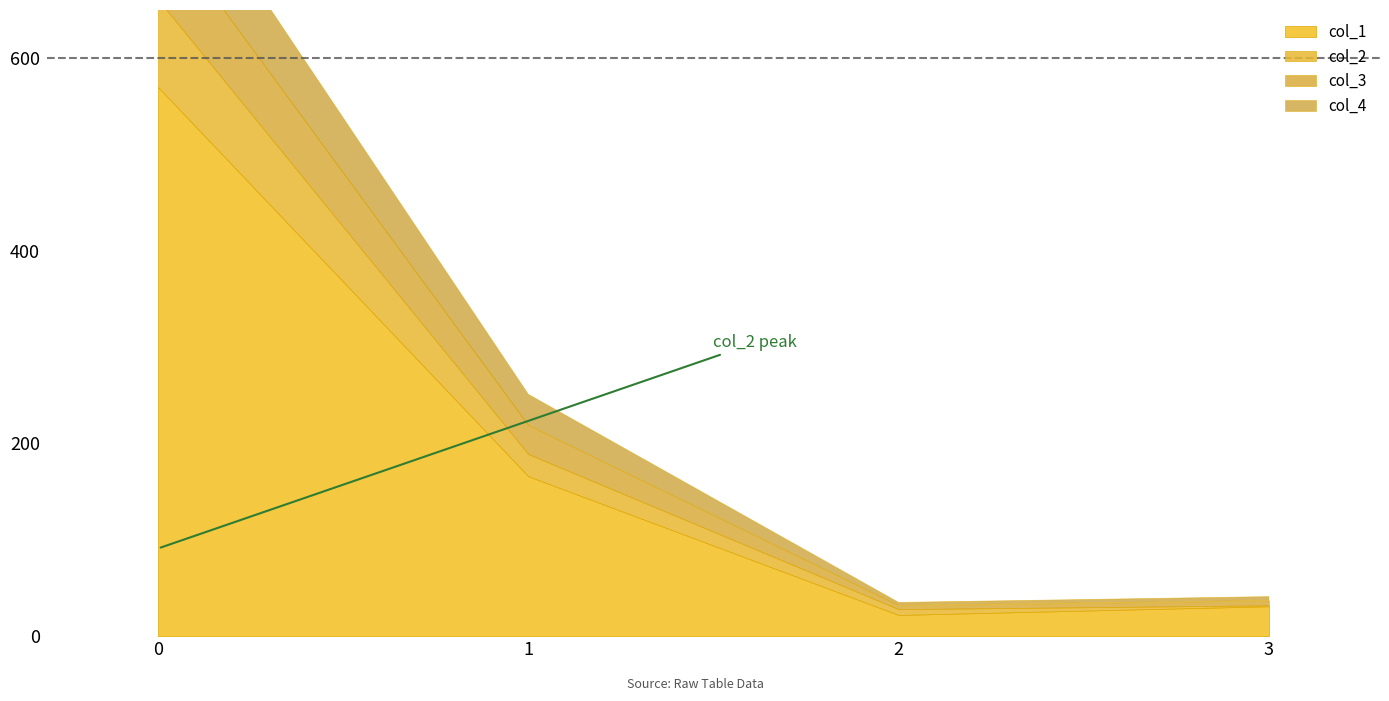

What is the sum of all col_1 values?

789